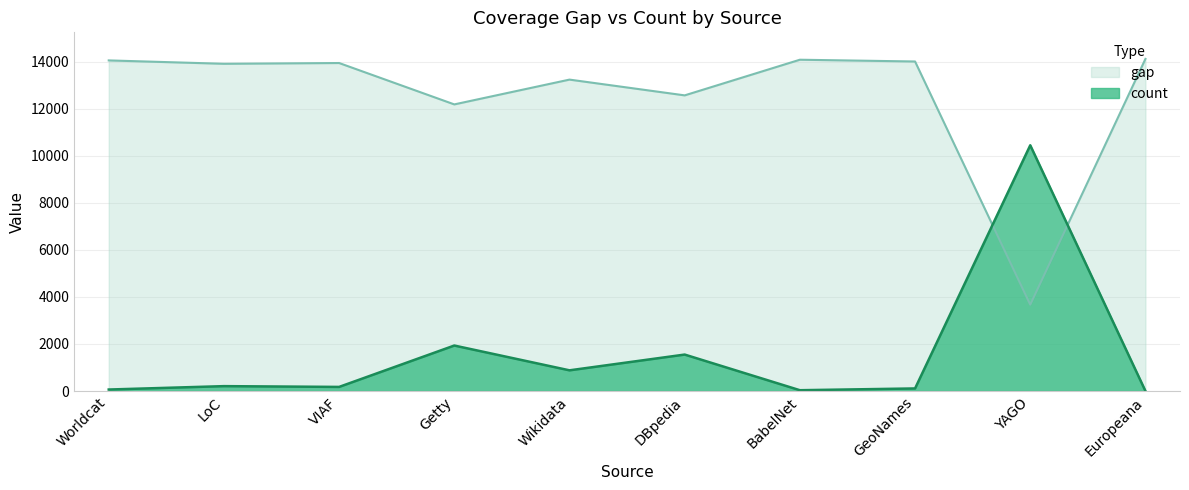

Which series has the largest total across all categories?

gap